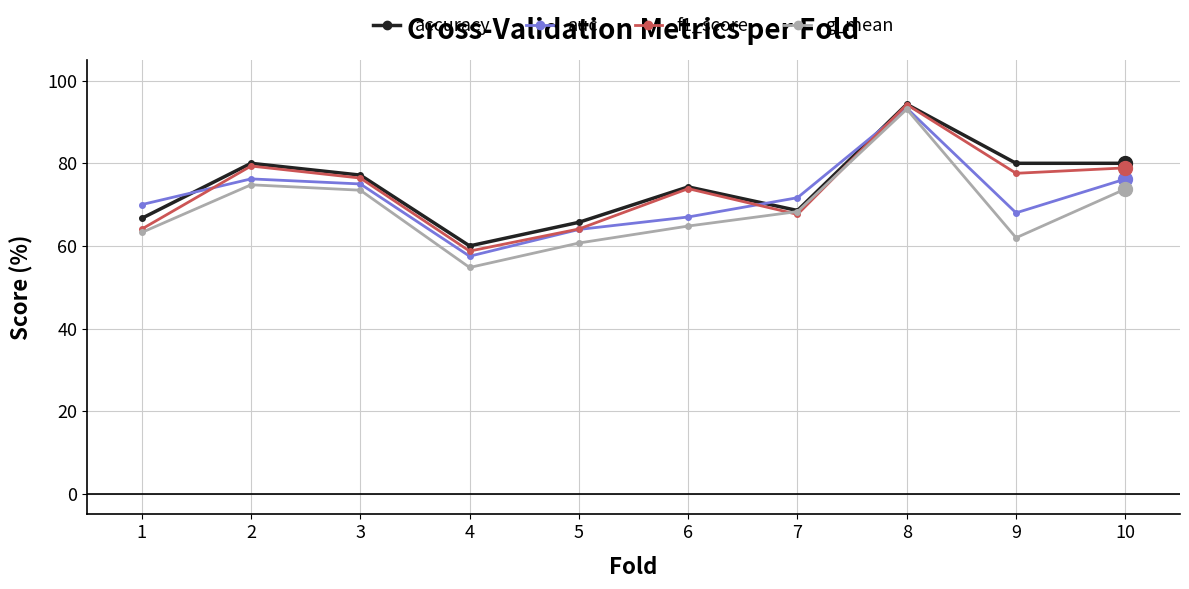

Which series has the largest total across all categories?

accuracy